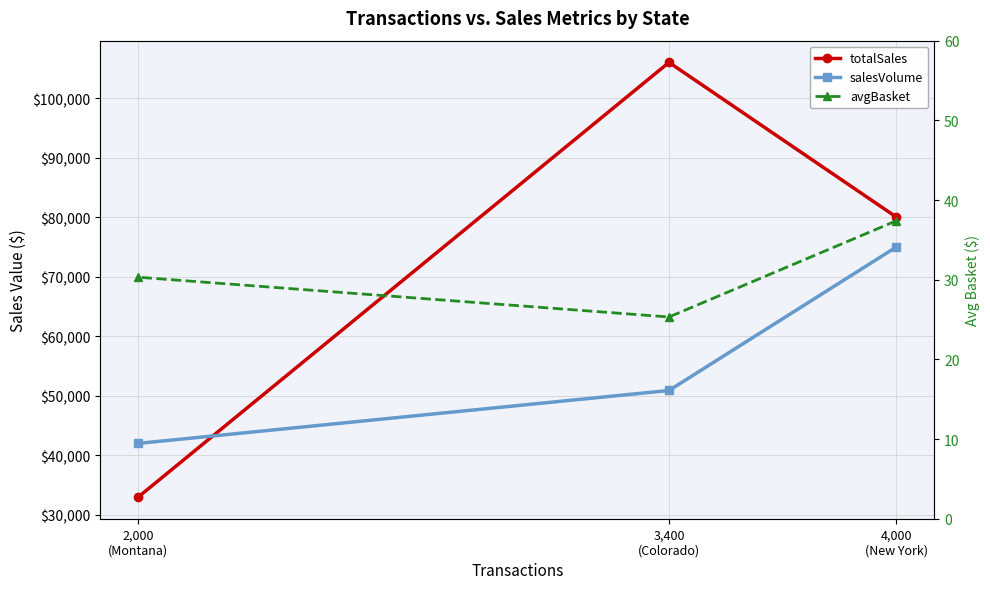

True or false: salesVolume has a value of 114259.3 at 4,000
(New York).

False